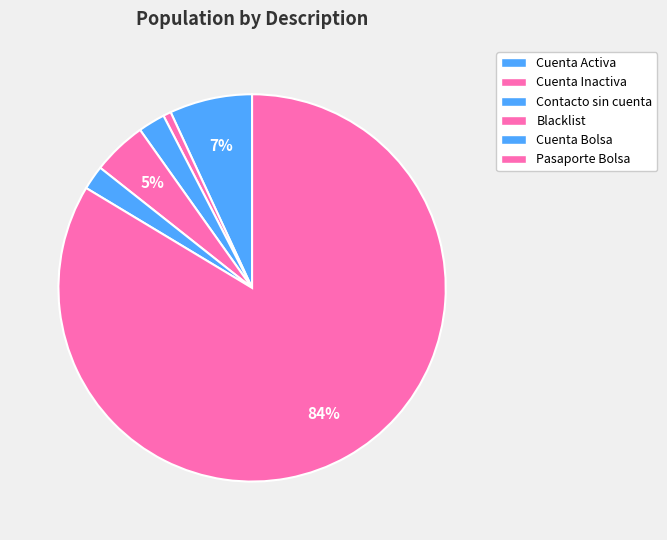

To the nearest percent, what is the difference between the largest and smallest slice percentages?

83%